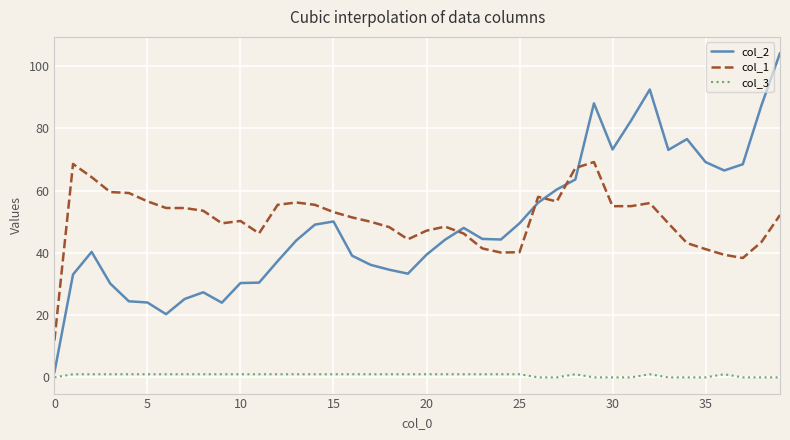

What are all the series names shown in the legend?

col_2, col_1, col_3